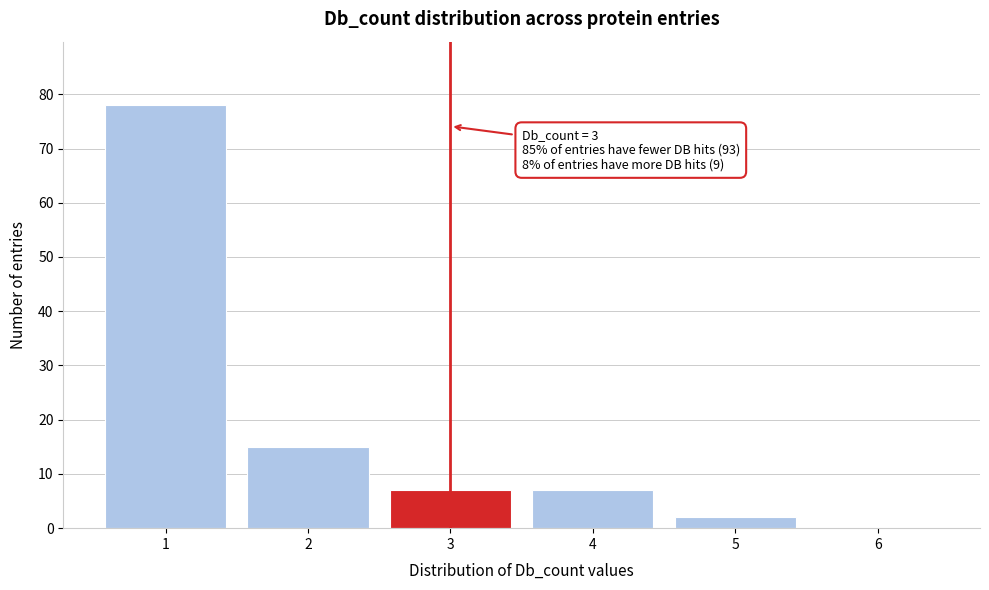

Which range on the x-axis has the tallest bar?

0.5 to 1.5